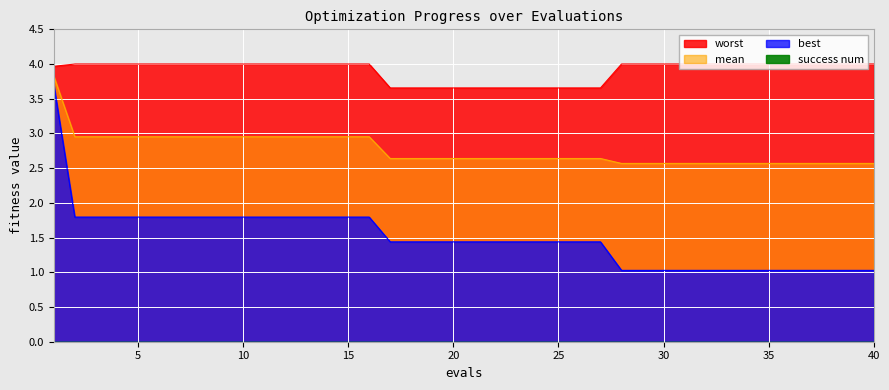

Which category has the highest value in the worst series?

2